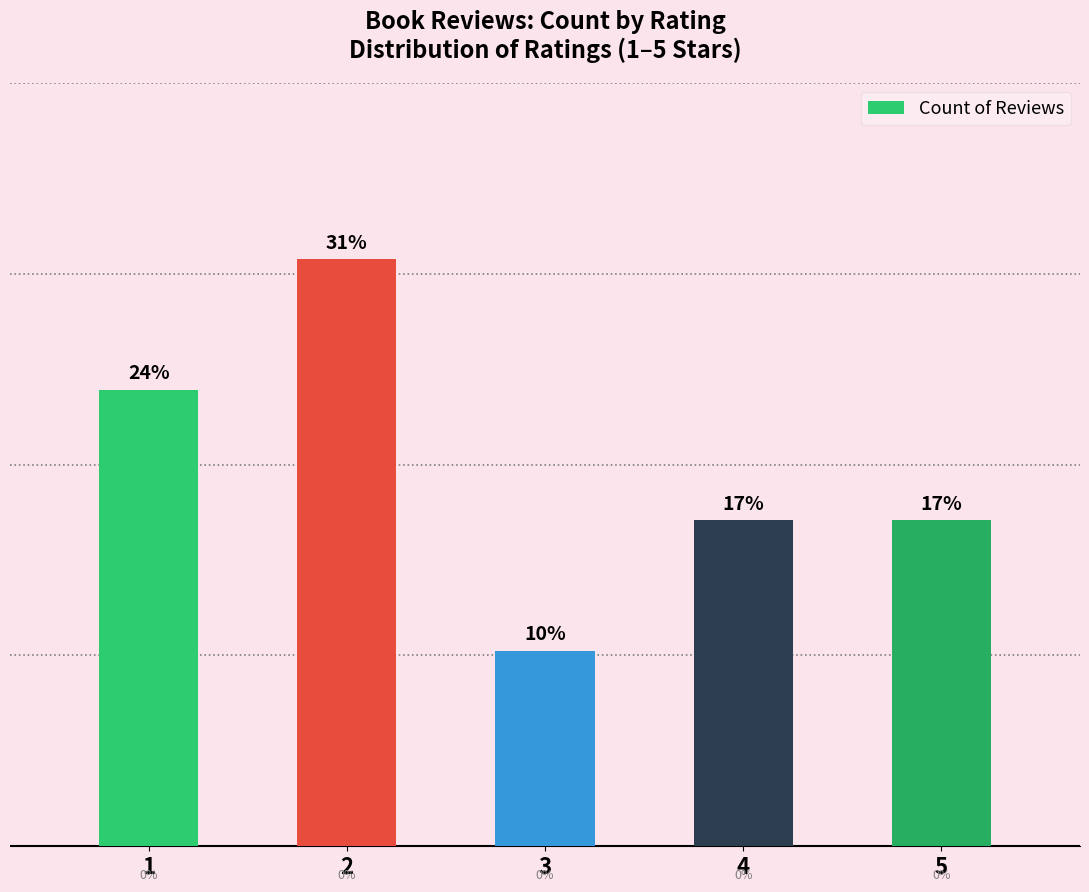

Reading left to right, extract all data points from this chart.

1=7	2=9	3=3	4=5	5=5